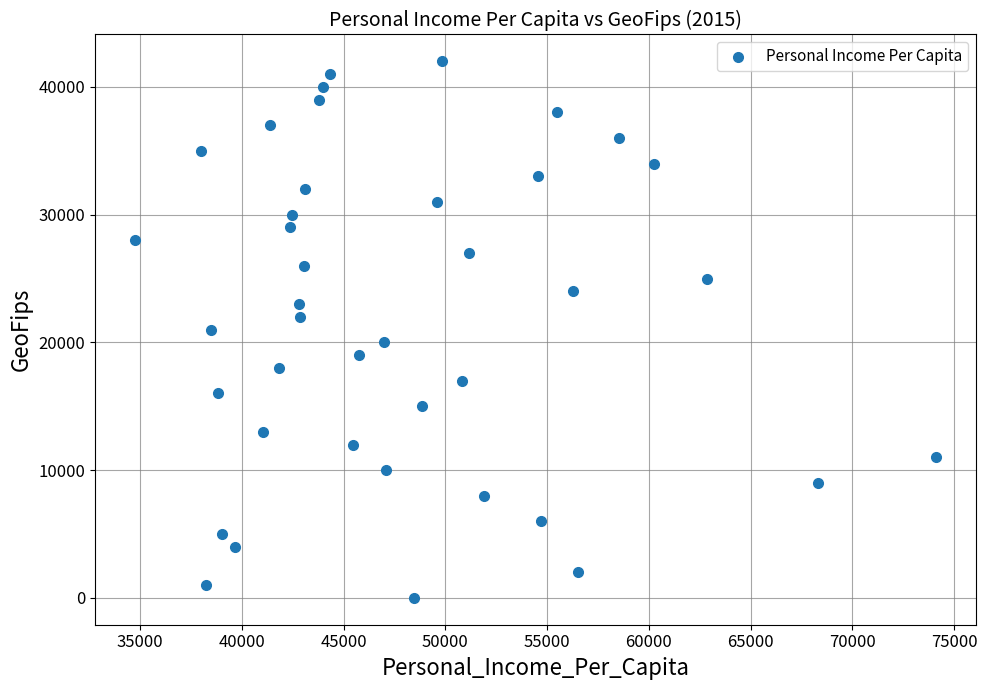

What is the range of X values (max minus min)?

39337